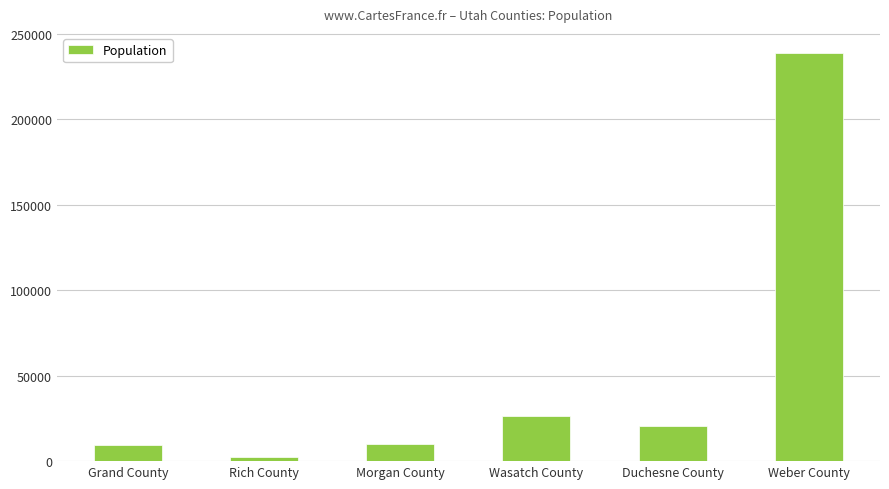

Approximately how many times larger is the value at Rich County compared to Duchesne County?

0.1